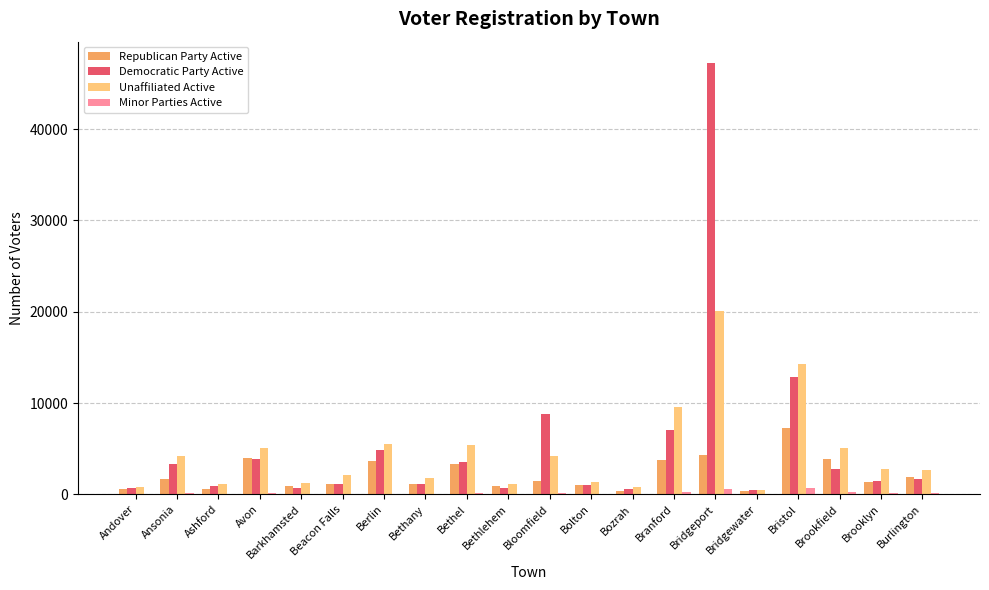

What is the maximum value shown in the chart?

47217